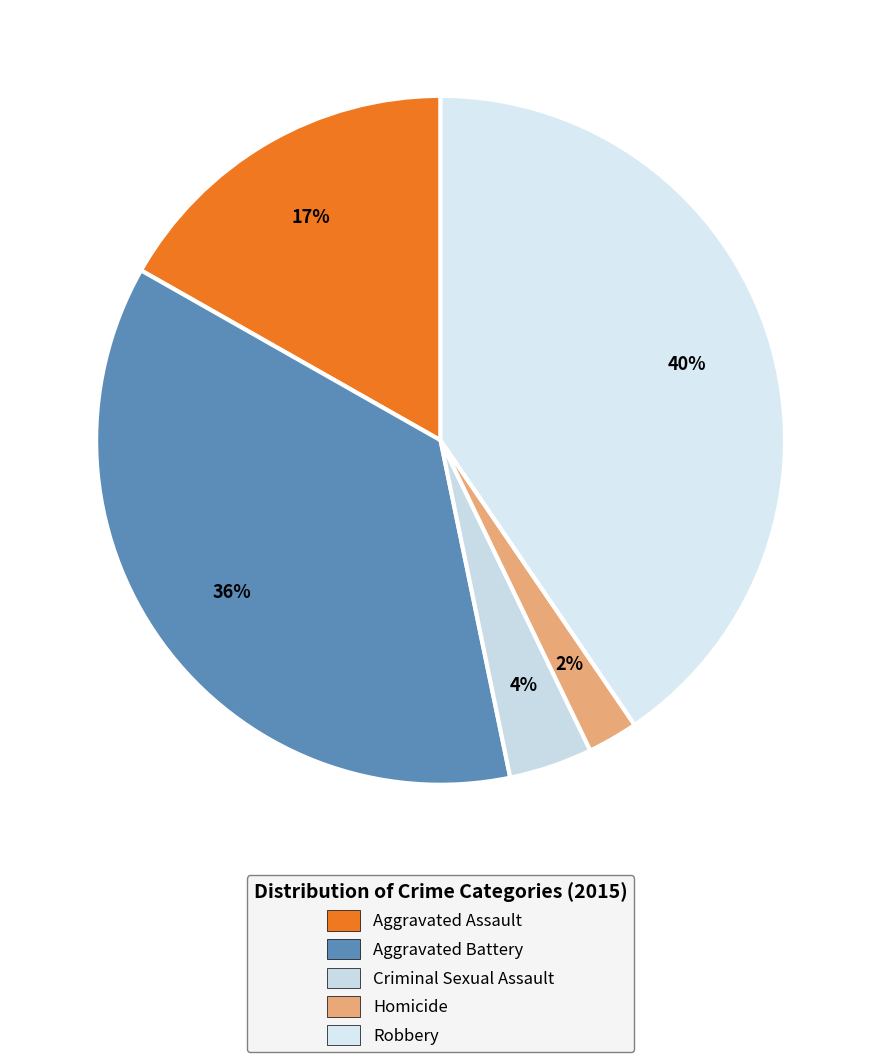

Does Robbery represent more than half of the total?

No